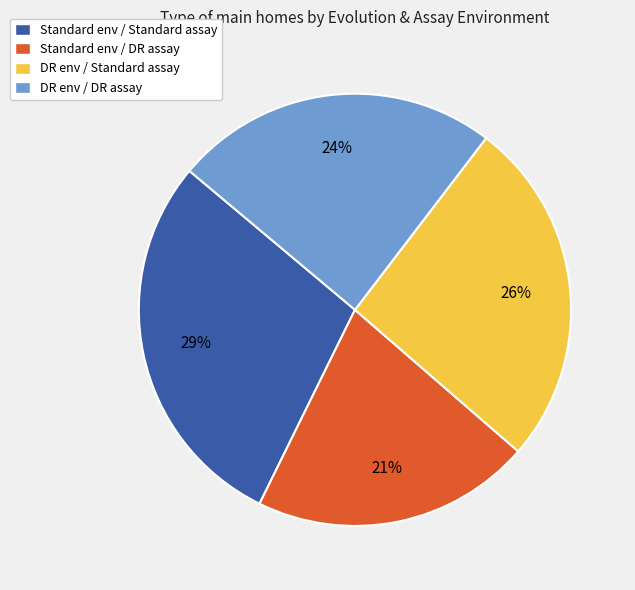

To the nearest percent, what portion does Standard env / Standard assay represent?

29%